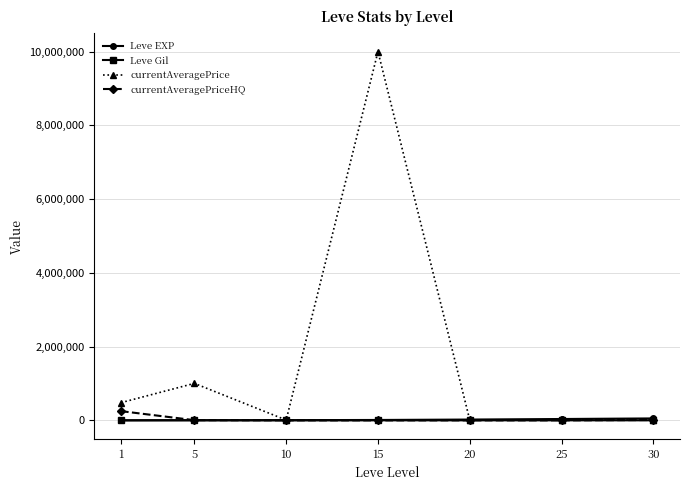

What is the difference between the highest and lowest values at 5?

1002360.0